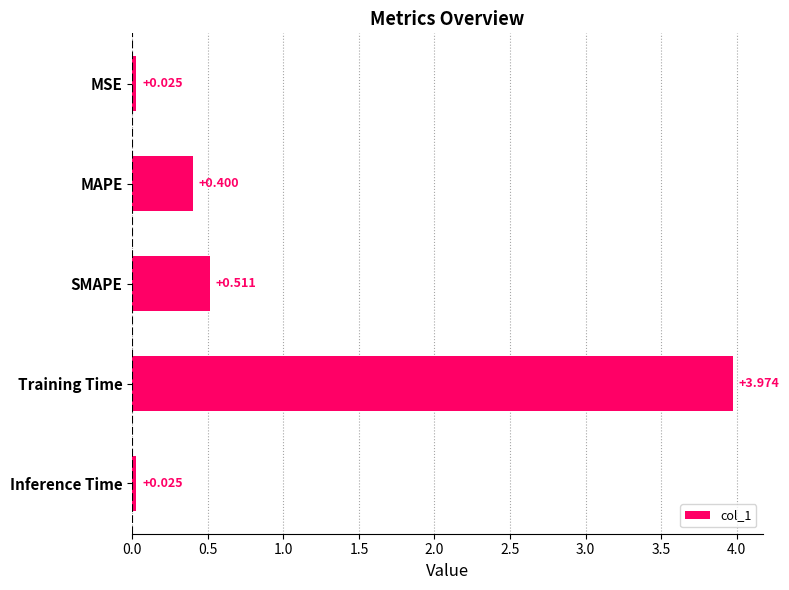

Which category has the highest value across all series?

Training Time